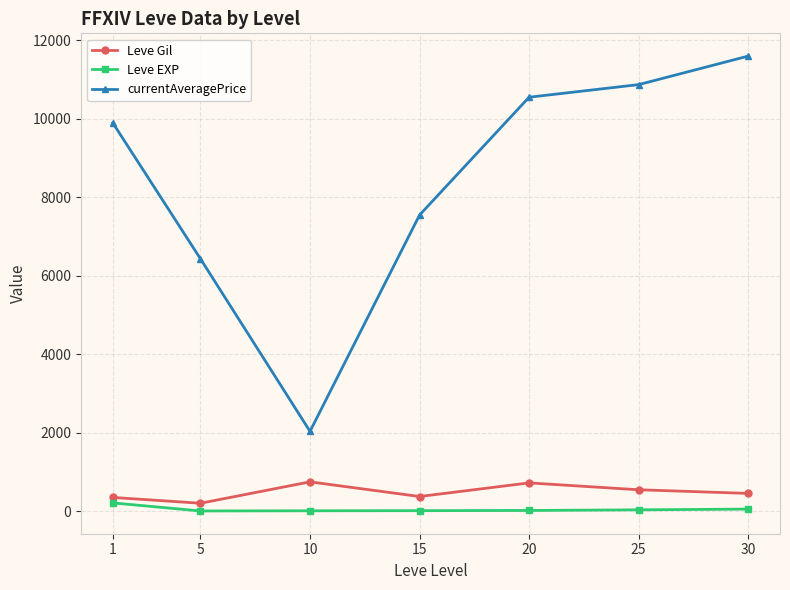

What is the maximum value for currentAveragePrice?

11591.8